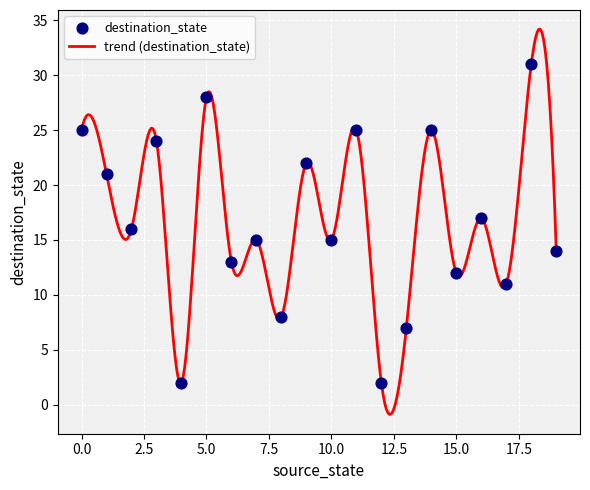

What is the change in value from 9 to 19?

-8